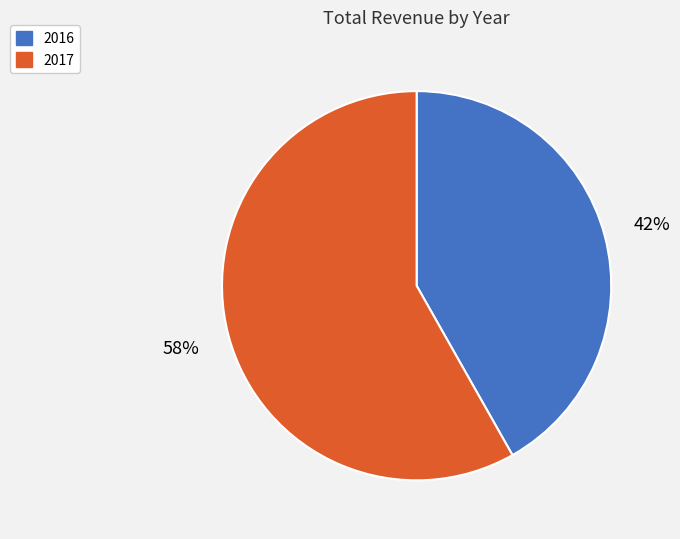

What is the majority slice?

2017